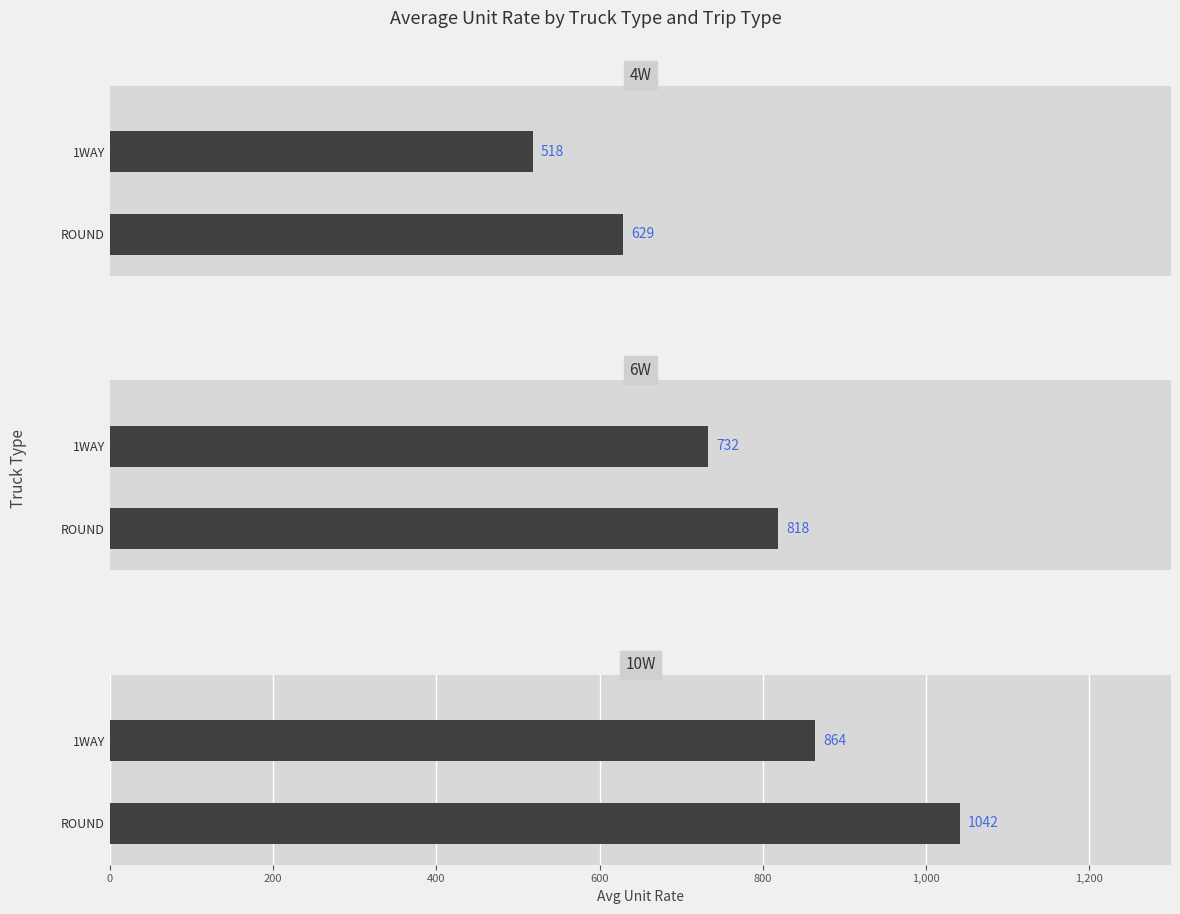

Between 4 and 8, which series saw the biggest shift?

ROUND